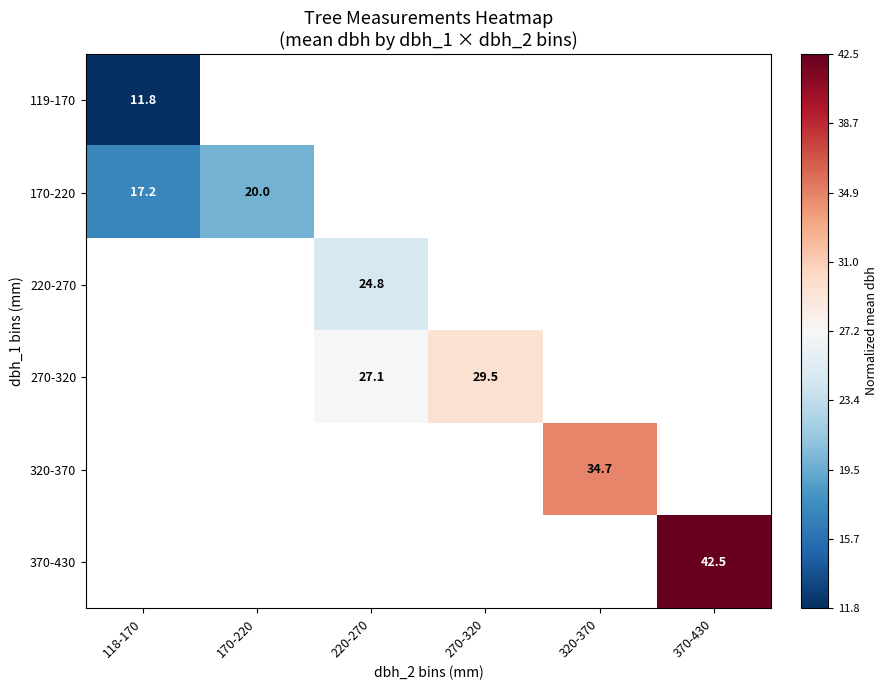

Which has a higher value, 270-320 or 320-370?

320-370